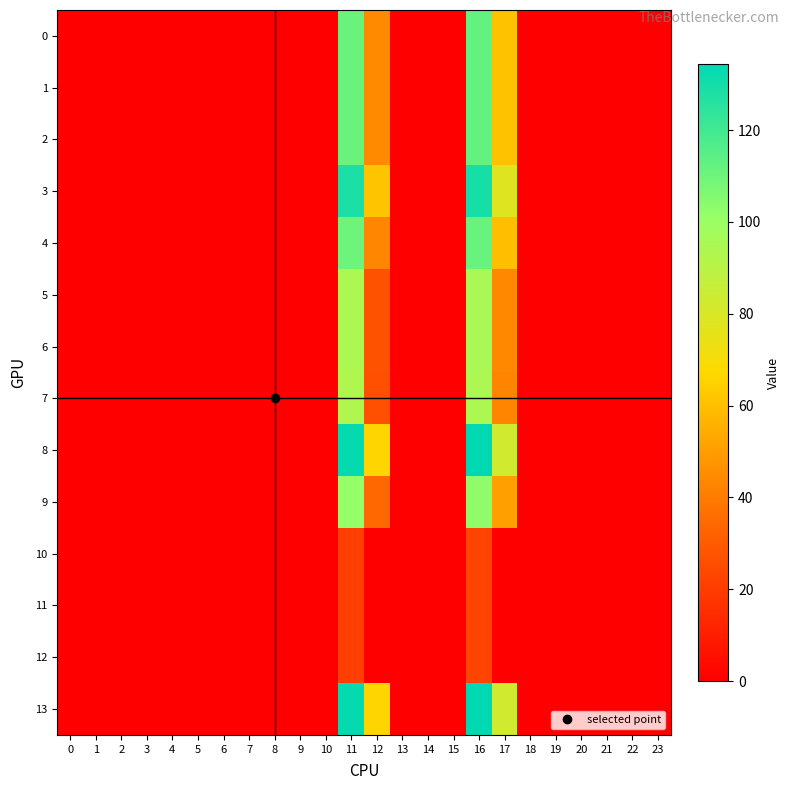

Rank the series at 9 from highest to lowest value.

0, 1, 2, 3, 4, 5, 6, 7, 8, 9, 10, 11, 12, 13